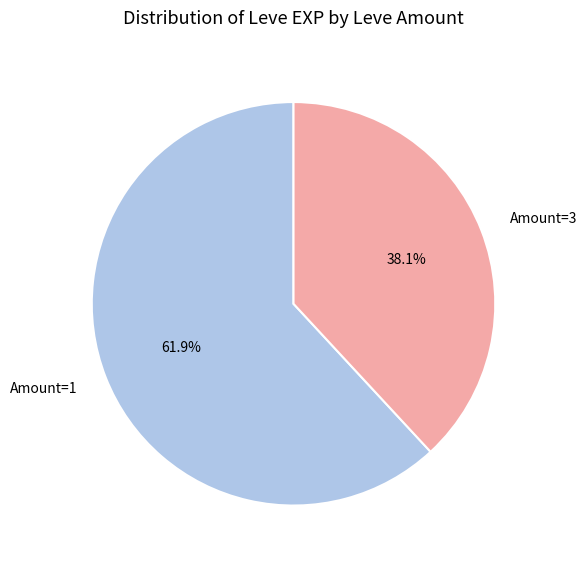

Rank the categories by value from lowest to highest.

Amount=3, Amount=1